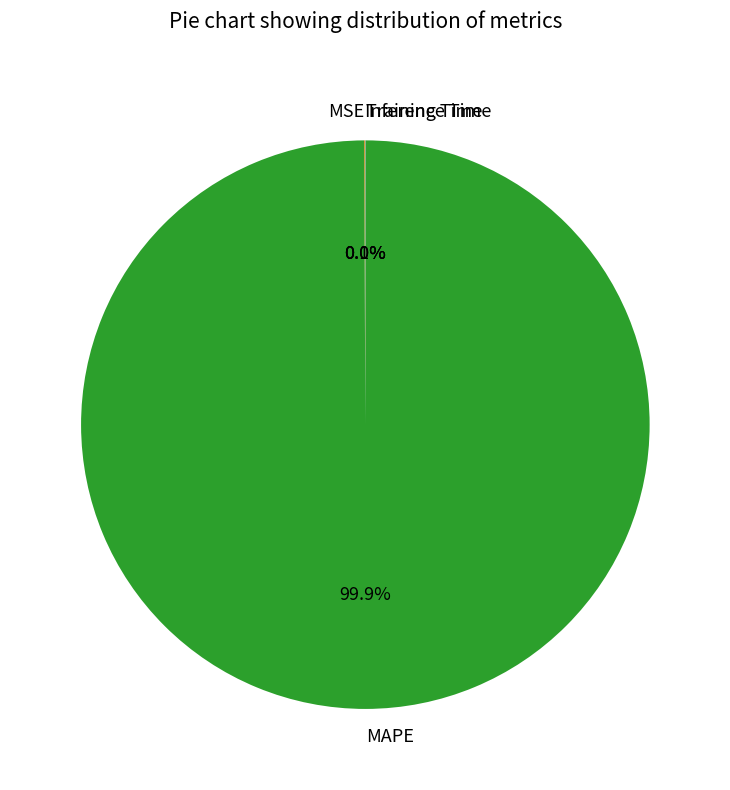

What is the largest slice in the pie chart?

MAPE